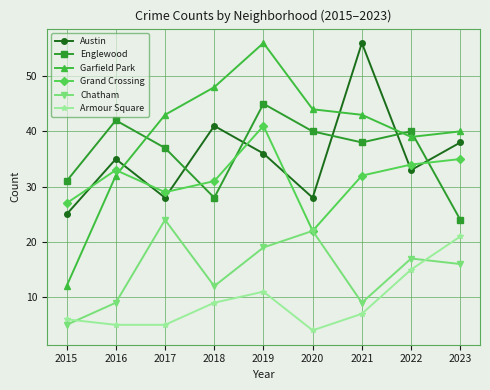

What is the sum of the Grand Crossing values at 2016 and 2022?

67